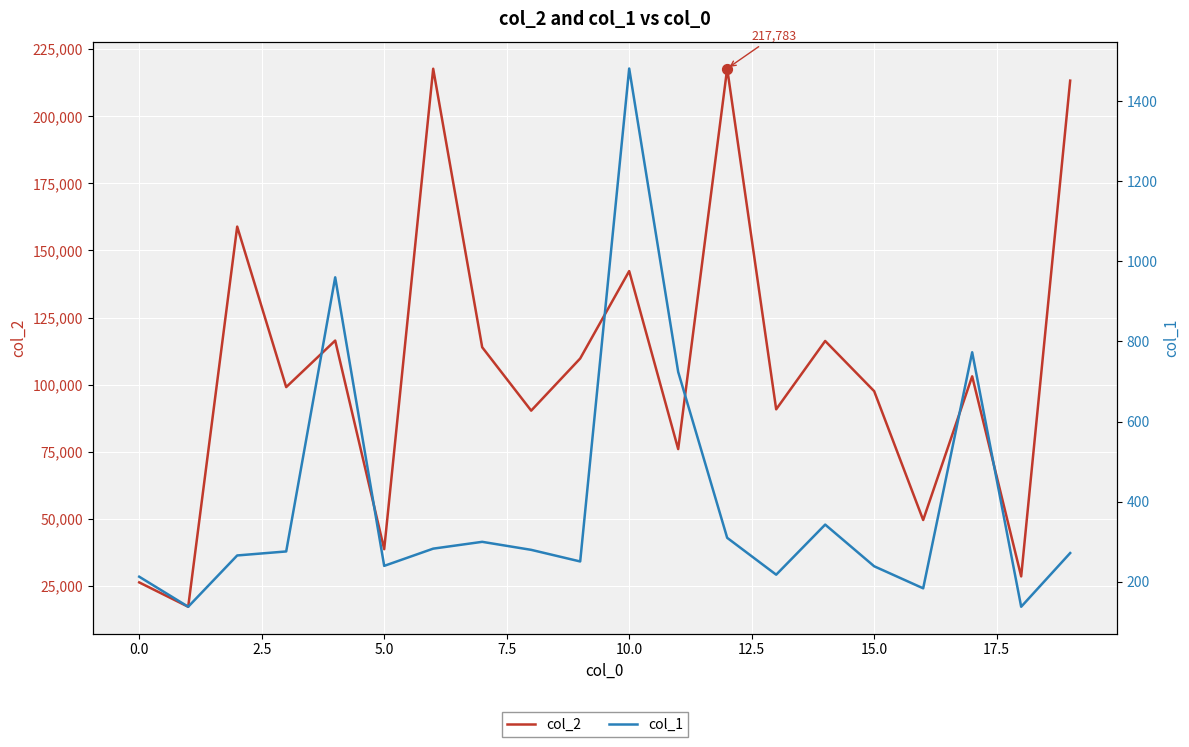

Which series contains the highest Y value?

col_2